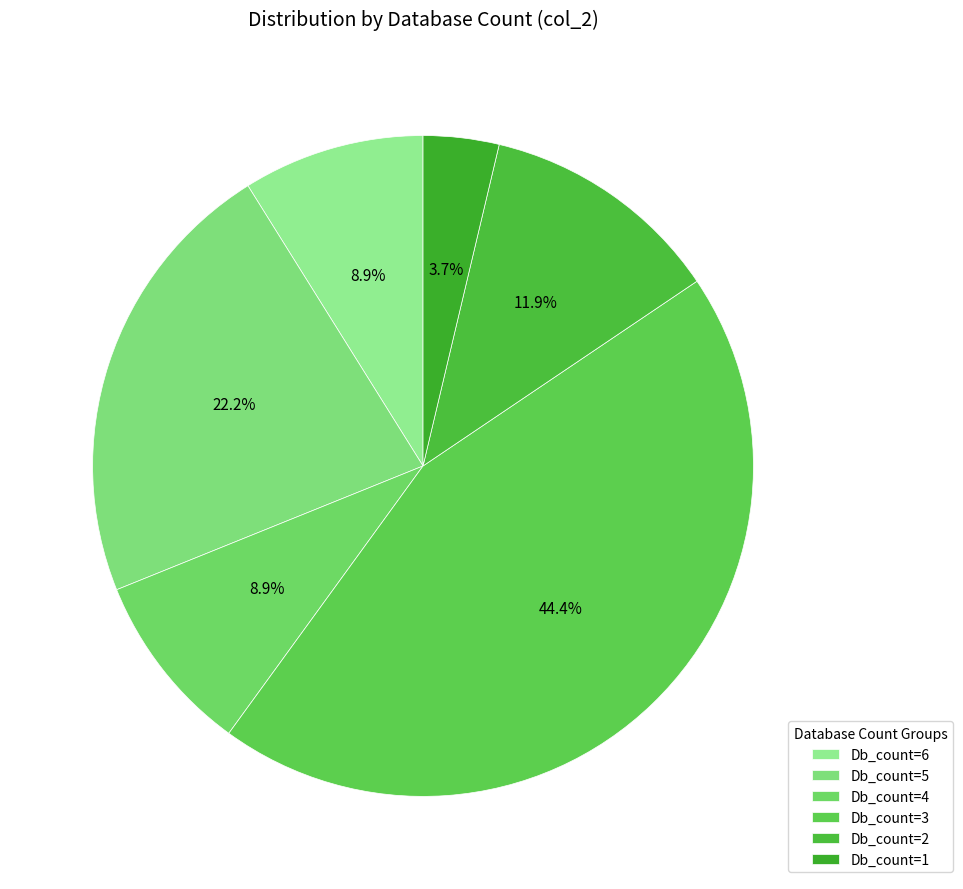

Which slice is the smallest?

Db_count=1